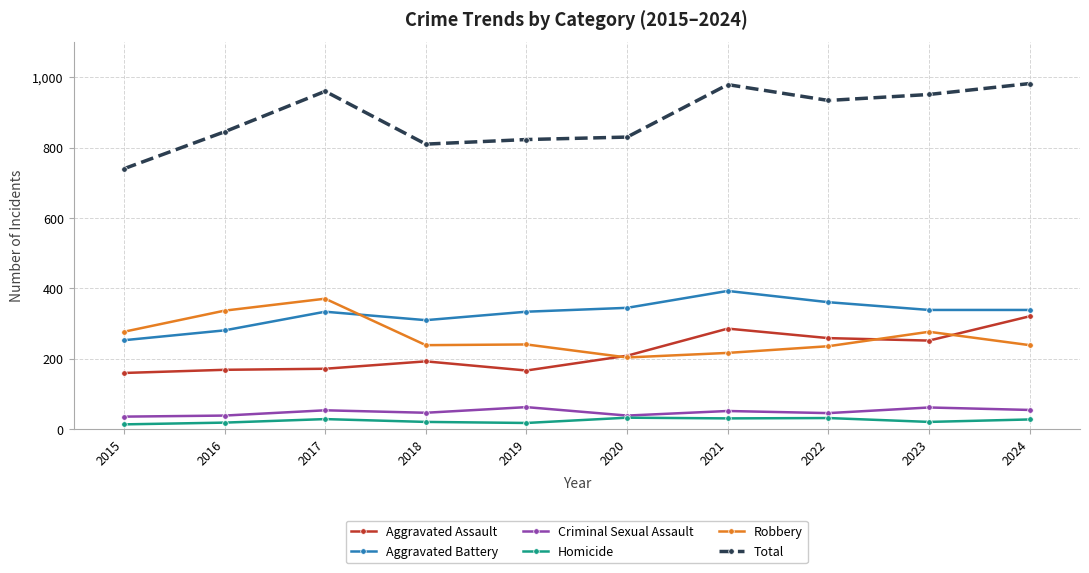

What is the total value across all series at 2017?

1920